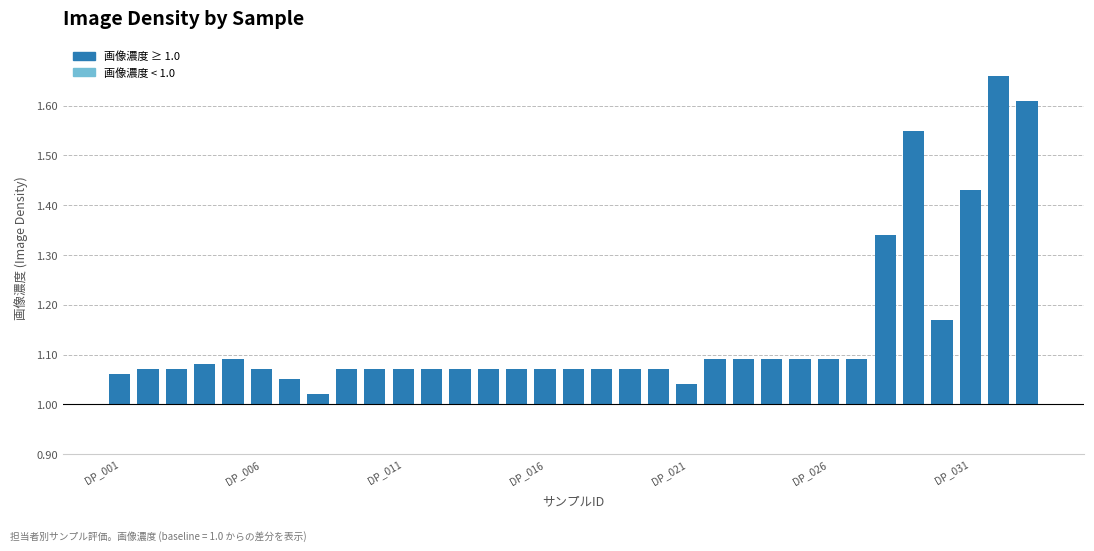

What is the difference between the second highest and second lowest values?

0.6